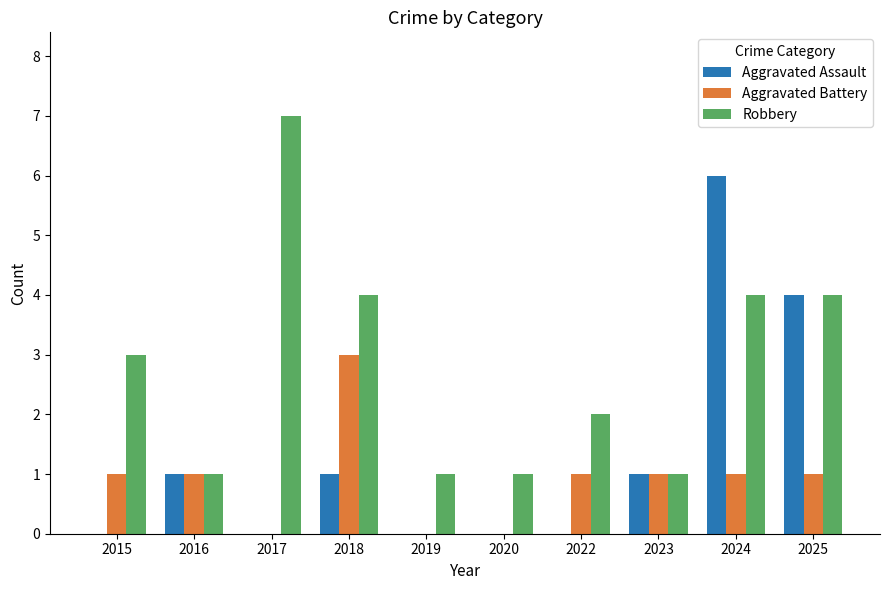

Reading left to right, what are all the values shown in this chart?

Aggravated Assault: 2015=0	2016=1	2017=0	2018=1	2019=0	2020=0	2022=0	2023=1	2024=6	2025=4
Aggravated Battery: 2015=1	2016=1	2017=0	2018=3	2019=0	2020=0	2022=1	2023=1	2024=1	2025=1
Robbery: 2015=3	2016=1	2017=7	2018=4	2019=1	2020=1	2022=2	2023=1	2024=4	2025=4